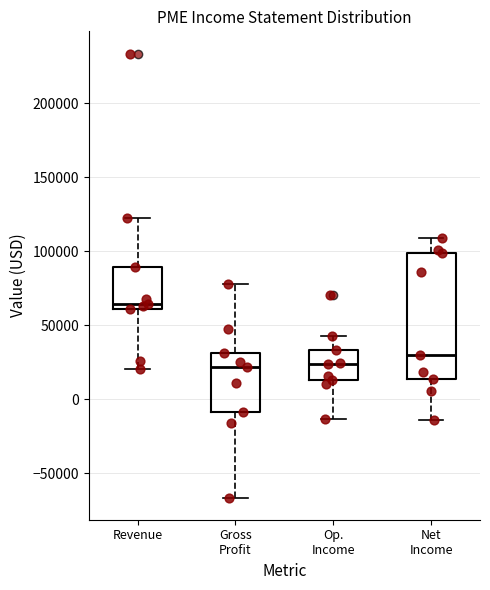

Reading left to right, read every box against the y-axis: the position of its median line, the range the box covers, and the ends of its whiskers. The values are not printed on the chart, so give them approximately, as read against the axis.

Revenue: median 65000, box 60000 to 90000, whiskers 20000 to 125000
Gross Profit: median 20000, box -10000 to 30000, whiskers -65000 to 80000
Op. Income: median 25000, box 15000 to 35000, whiskers -15000 to 45000
Net Income: median 30000, box 15000 to 100000, whiskers -15000 to 110000